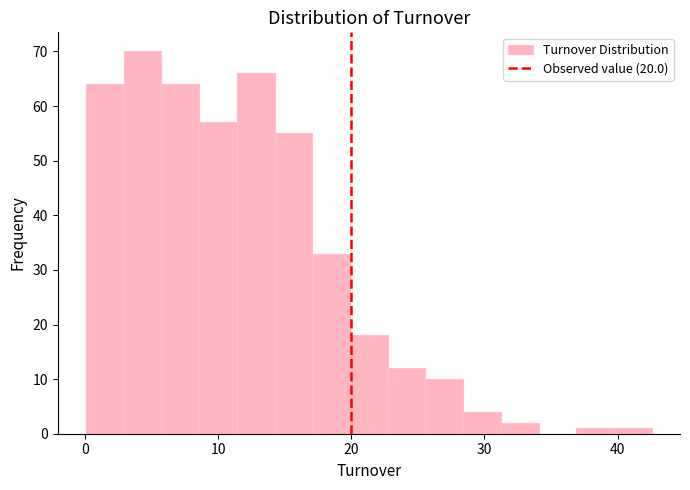

Read against the x-axis, roughly where is the centre of the tallest bar?

4